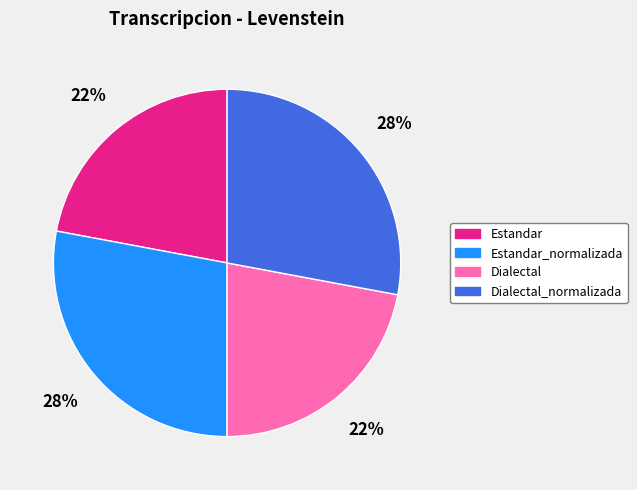

To the nearest percent, what is the difference between the largest and smallest slice percentages?

6%